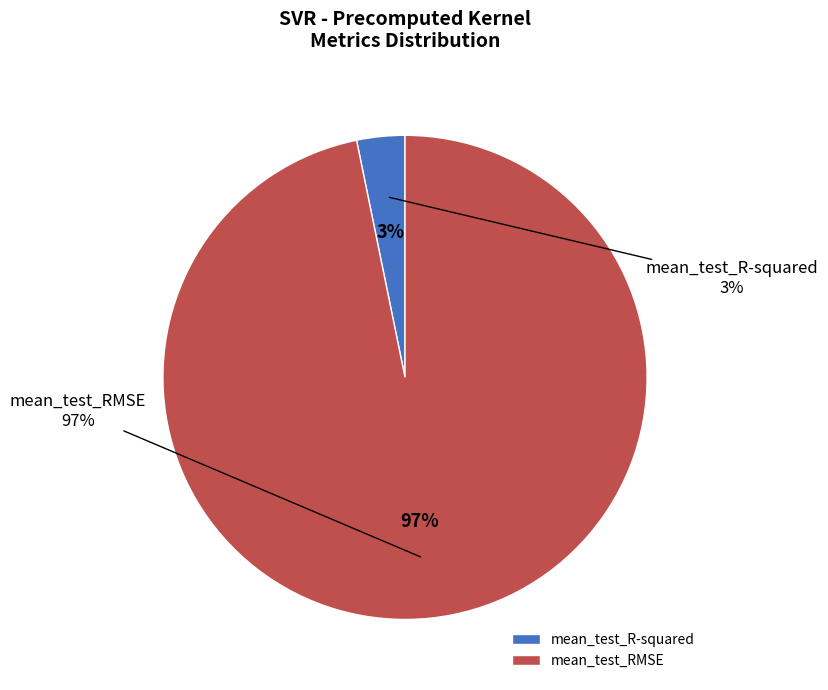

True or false: mean_test_R-squared accounts for 1% of the total.

False